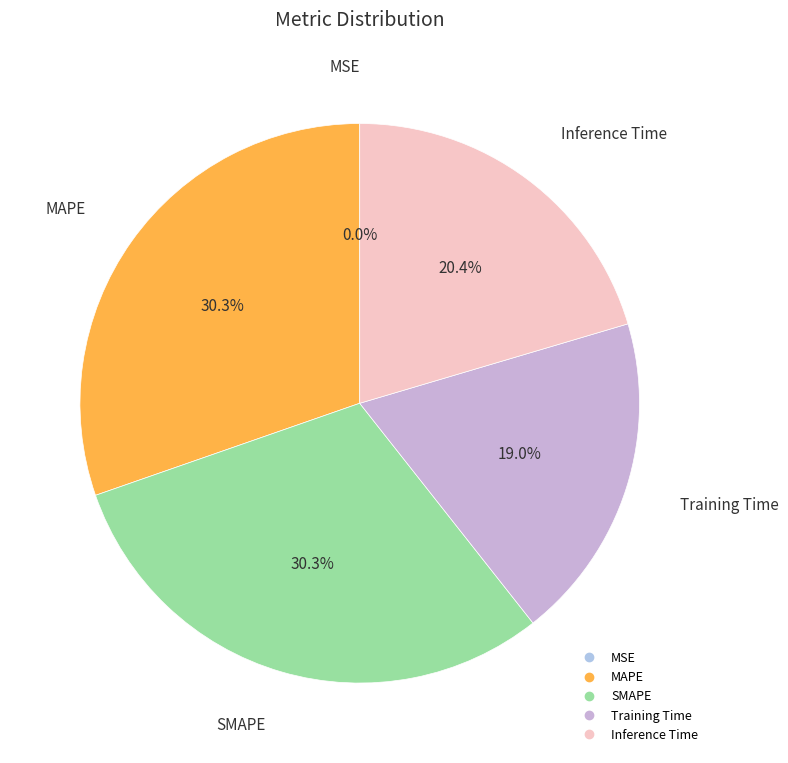

To the nearest percent, what is the average slice percentage?

20%